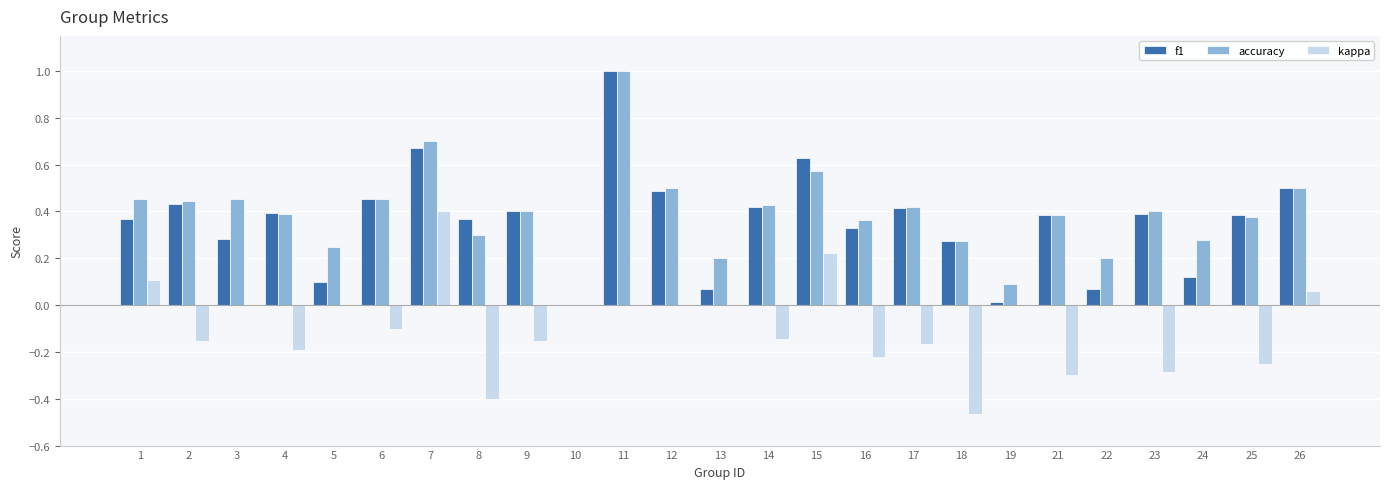

What is the sum of the accuracy values at 23 and 4?

0.8